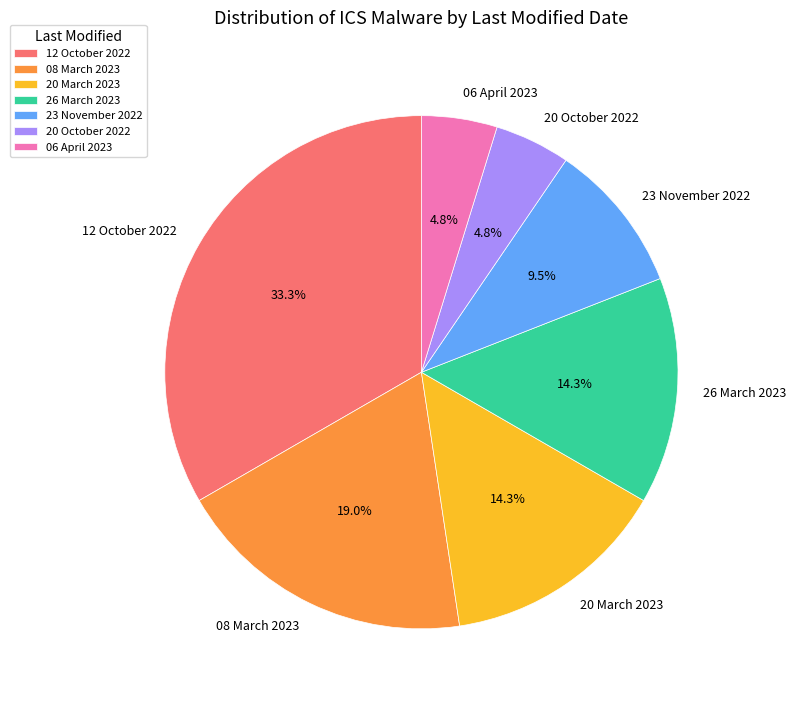

What percentage is the 06 April 2023 slice, to the nearest percent?

5%